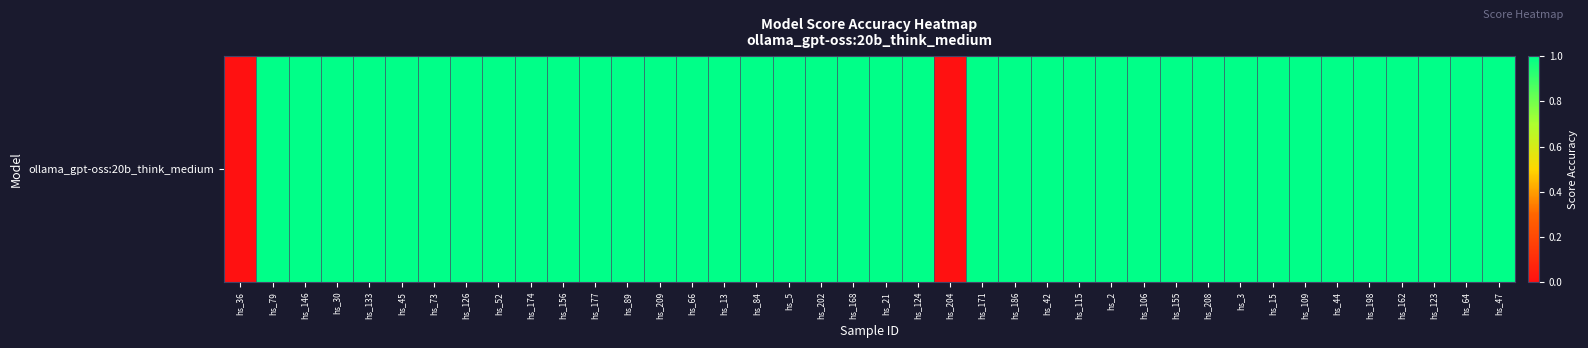

What is the difference between the second highest and second lowest values?

1